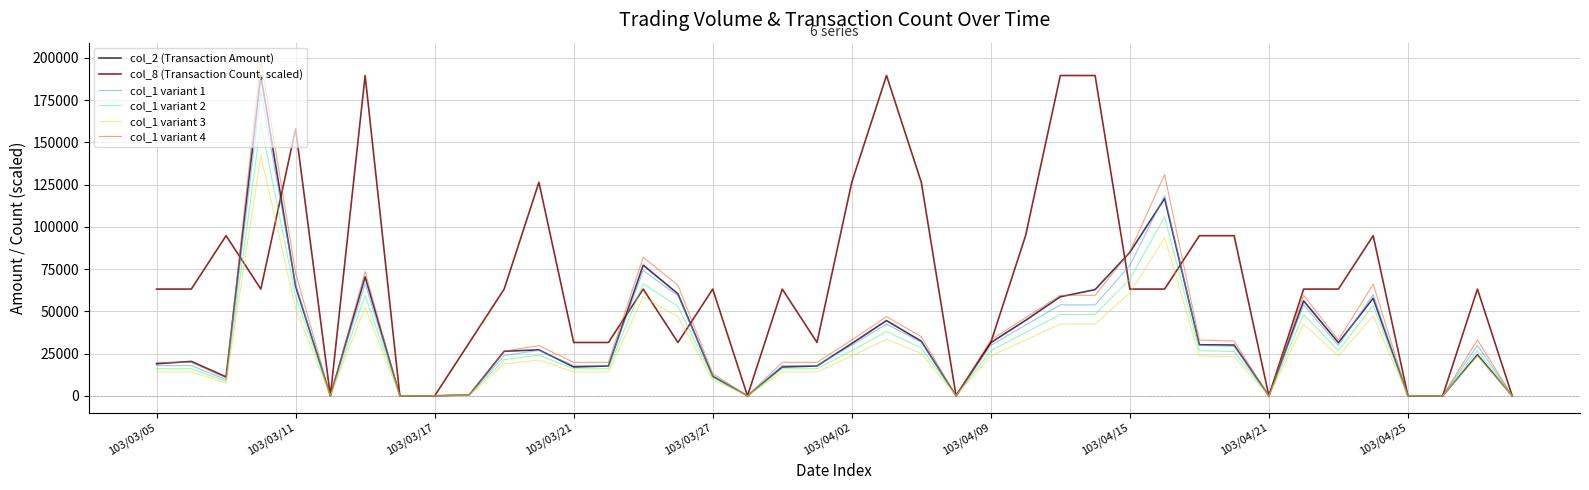

Which series has the largest total across all categories?

col_8 (Transaction Count, scaled)